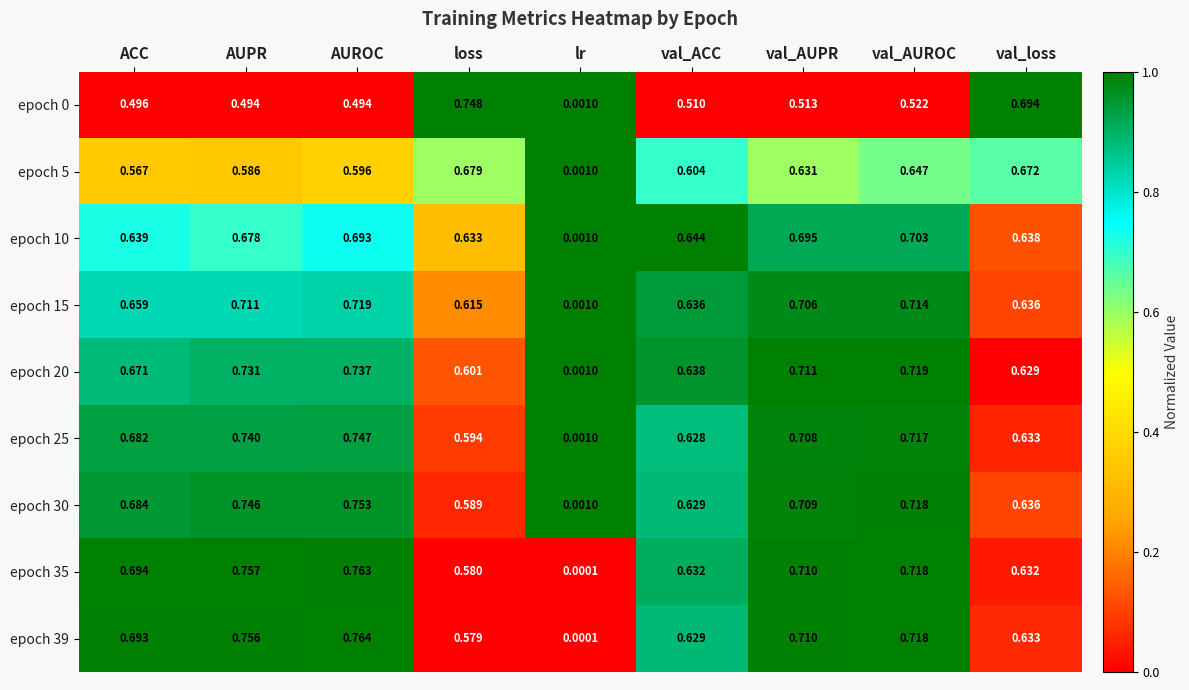

How many distinct data groups are displayed?

9